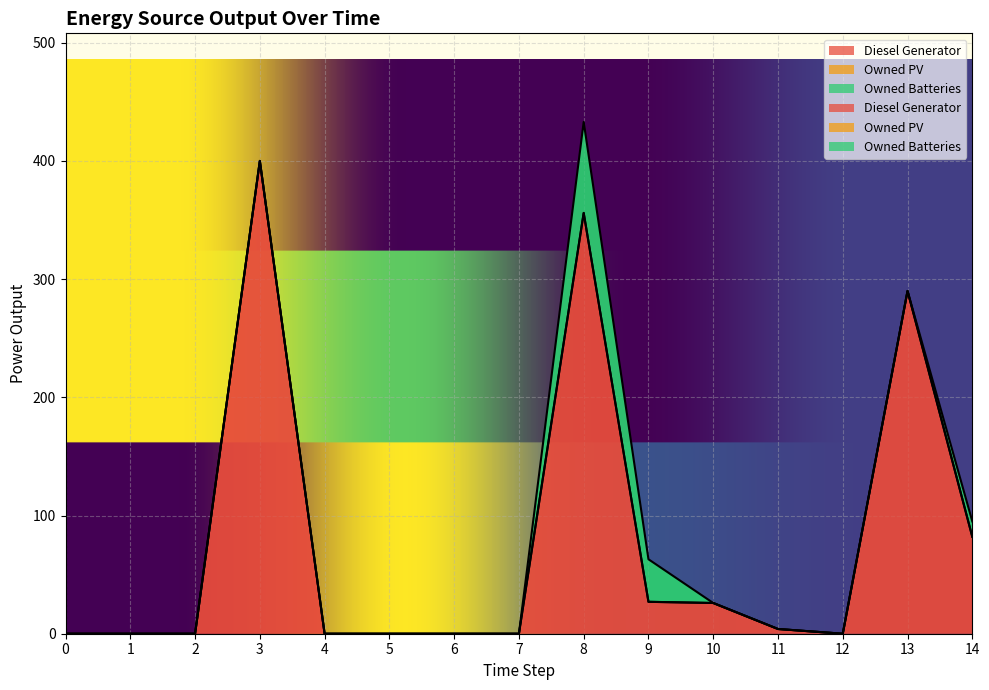

In Diesel Generator, how many points are lower than both neighbors (excluding endpoints)?

1